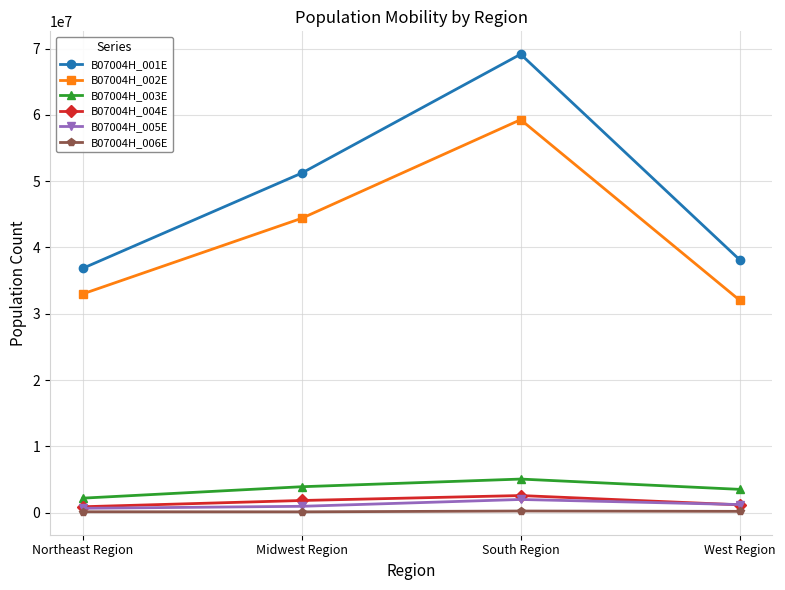

Is it true that B07004H_006E equals 194924 at West Region?

True